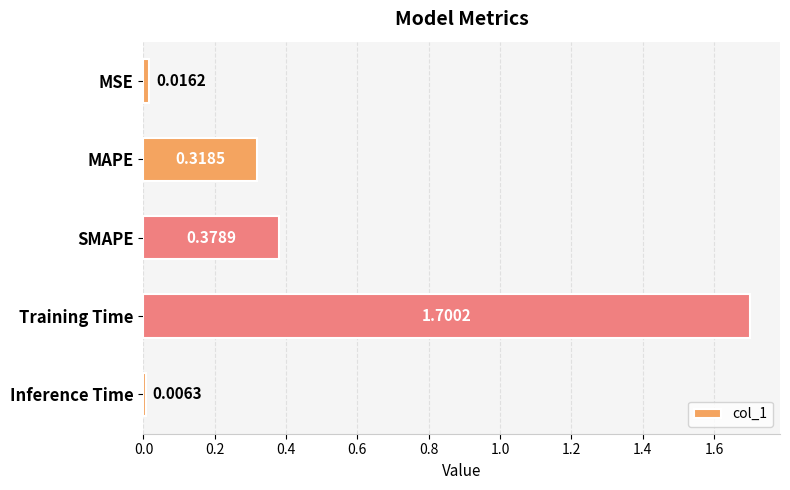

List the labels in order of value, smallest first.

Inference Time, MSE, MAPE, SMAPE, Training Time